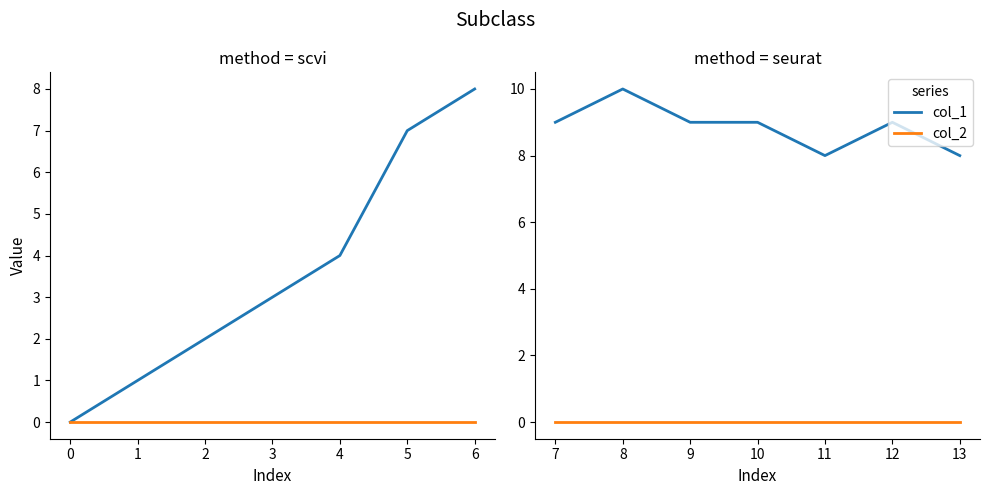

What is the value of the col_1 point at the 7th from the left?

8